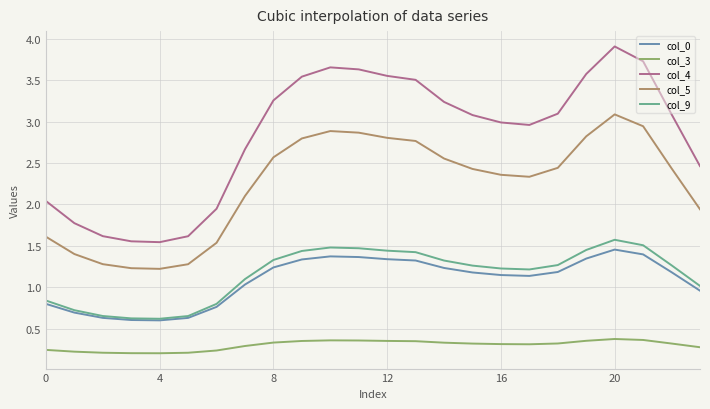

What is the difference between the second highest and minimum values in the col_4 series?

2.2